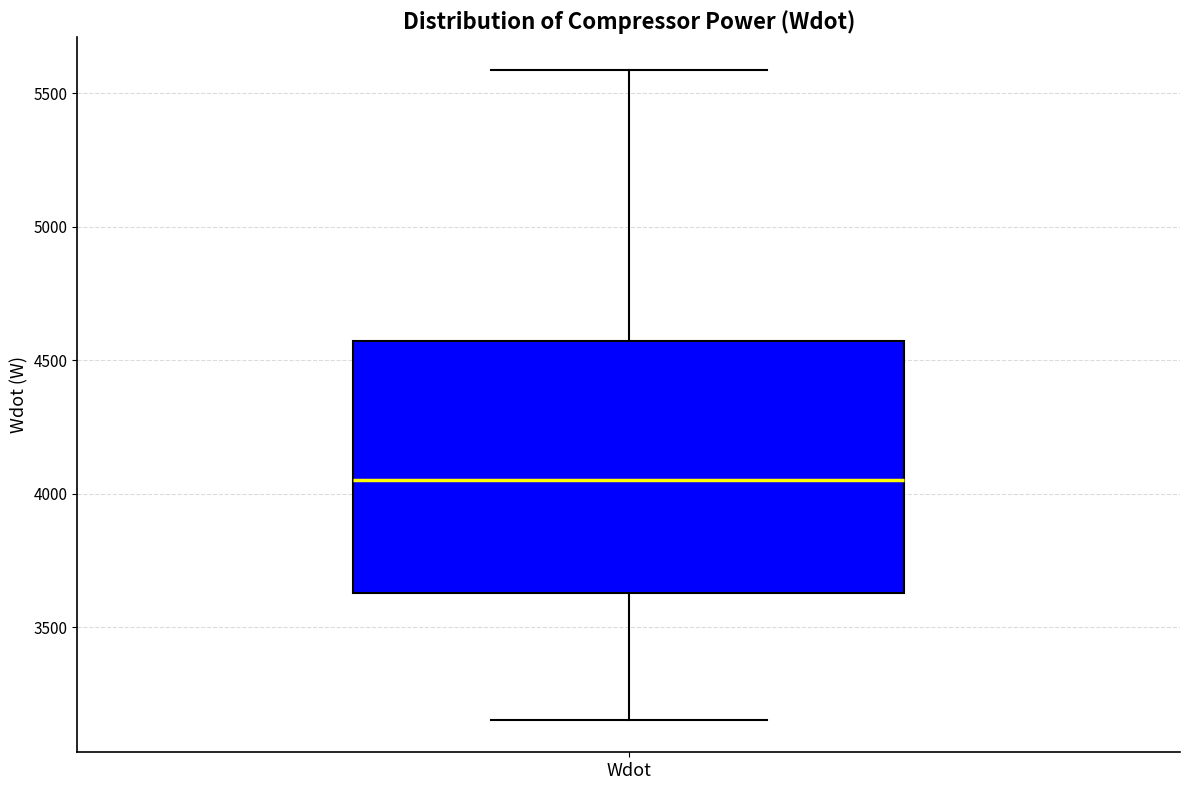

Where does the upper whisker of the box for Wdot end on the y-axis? The values are not printed on the chart, so give them approximately, as read against the axis.

5600